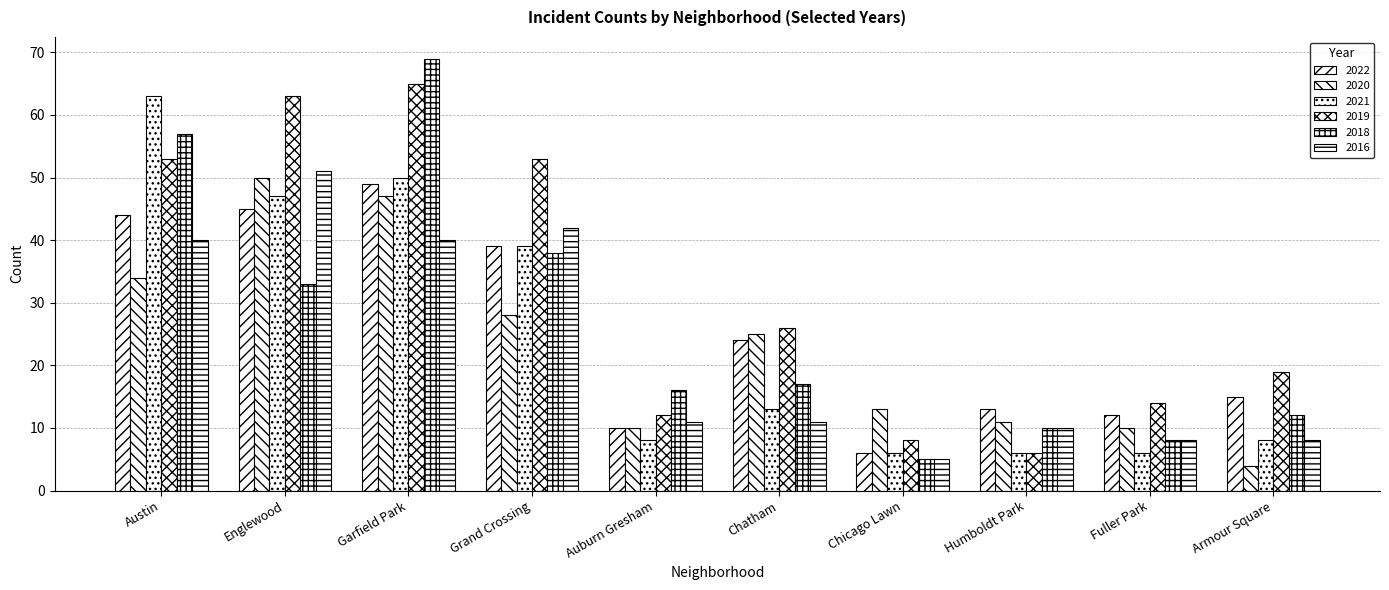

How many bars are there in each group?

6